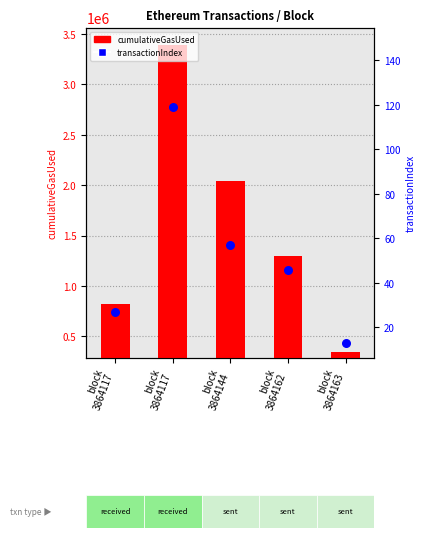

Which series contains the highest Y value?

cumulativeGasUsed